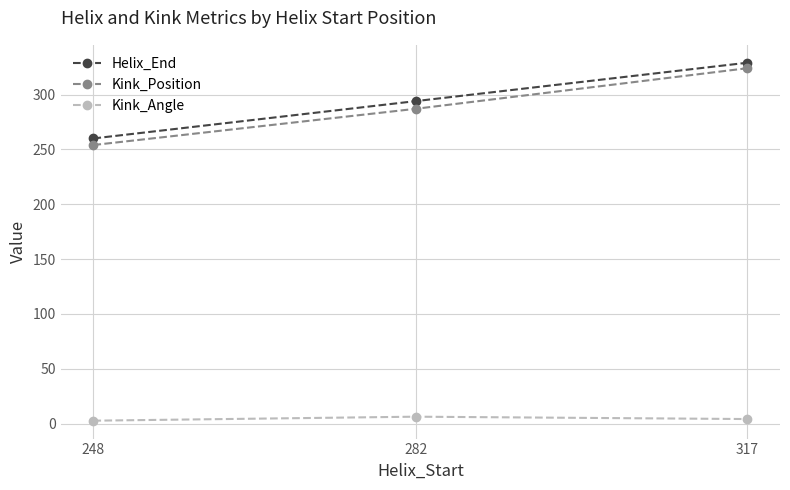

Which category has the highest value in the Kink_Position series?

317